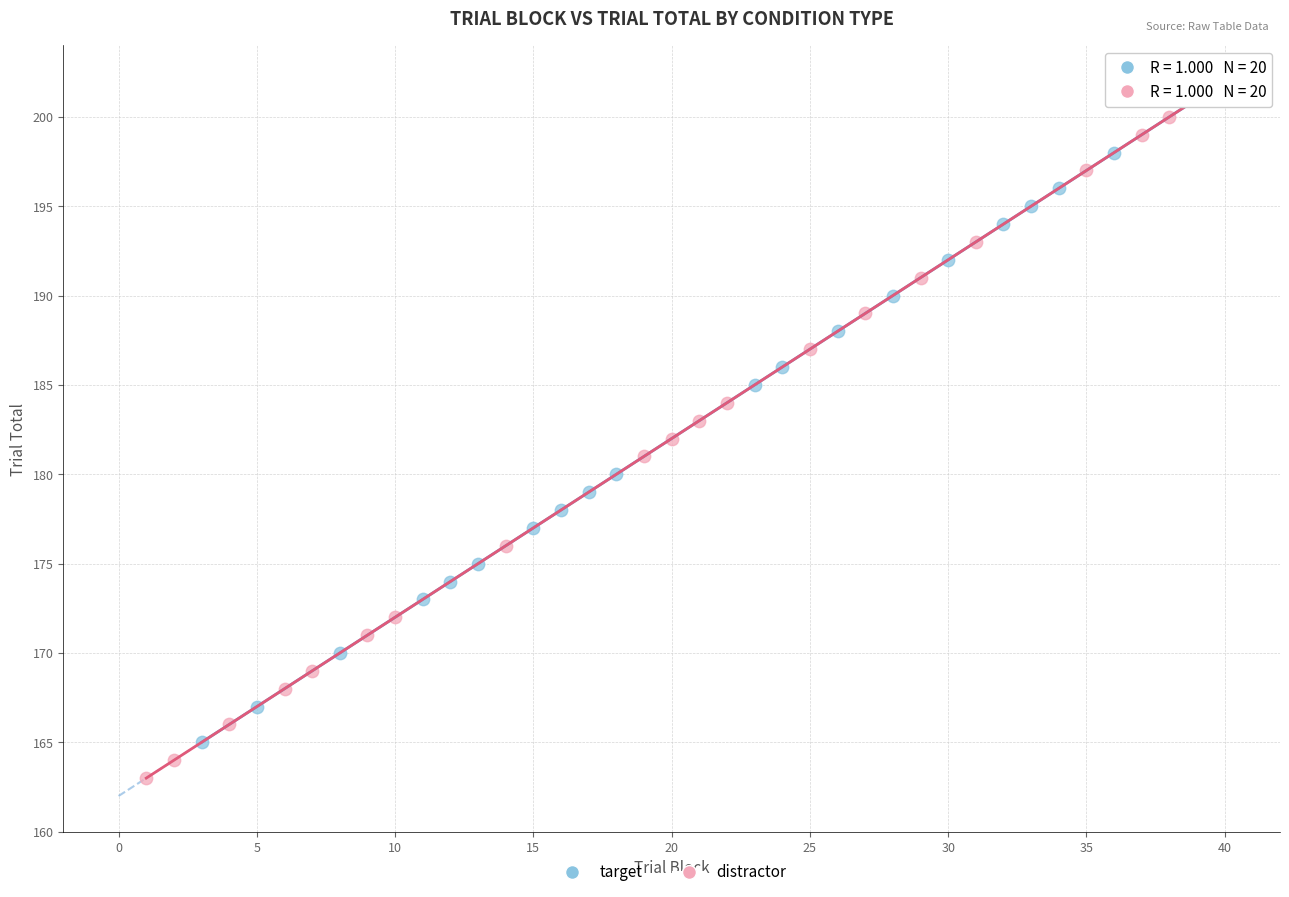

Which series reaches the minimum Y coordinate?

distractor